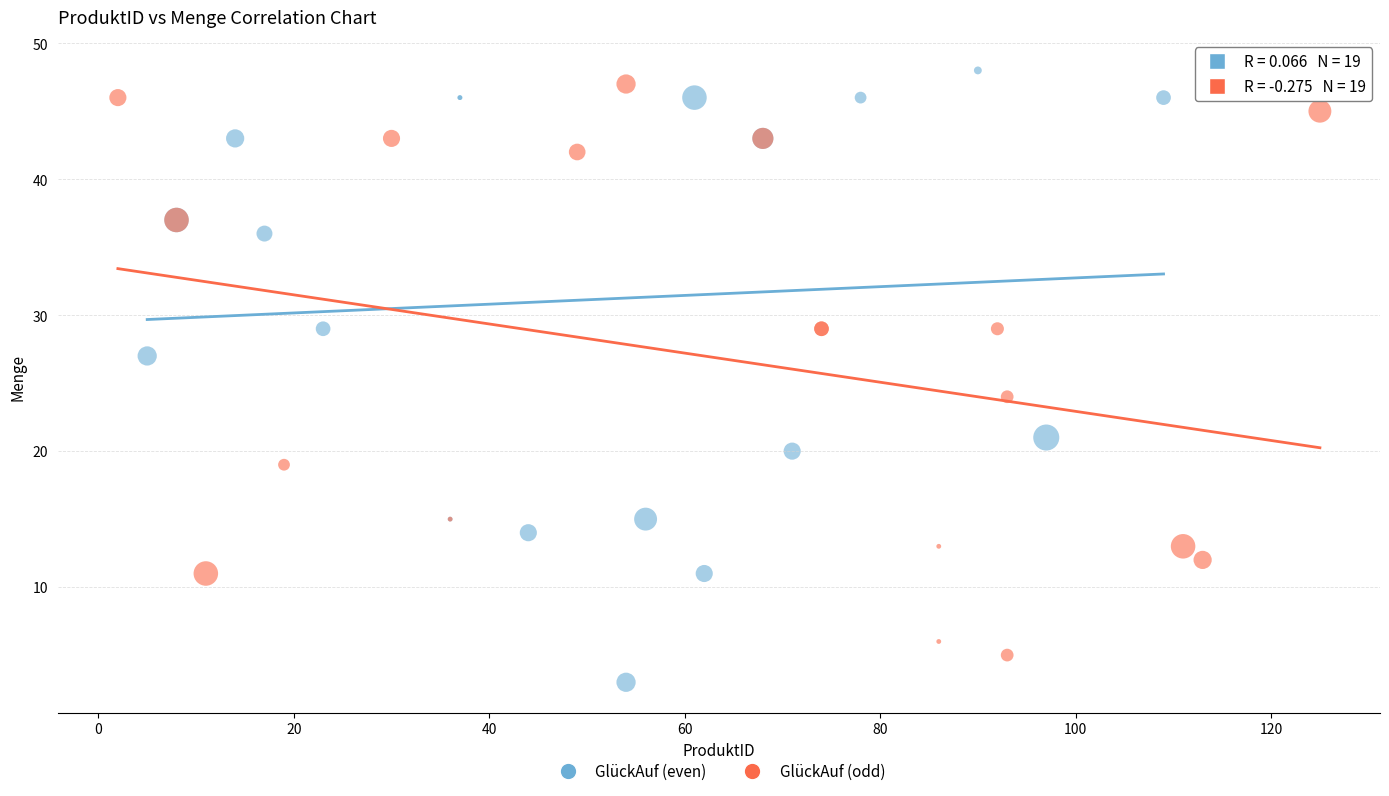

Which series reaches the minimum Y coordinate?

GlückAuf (even)